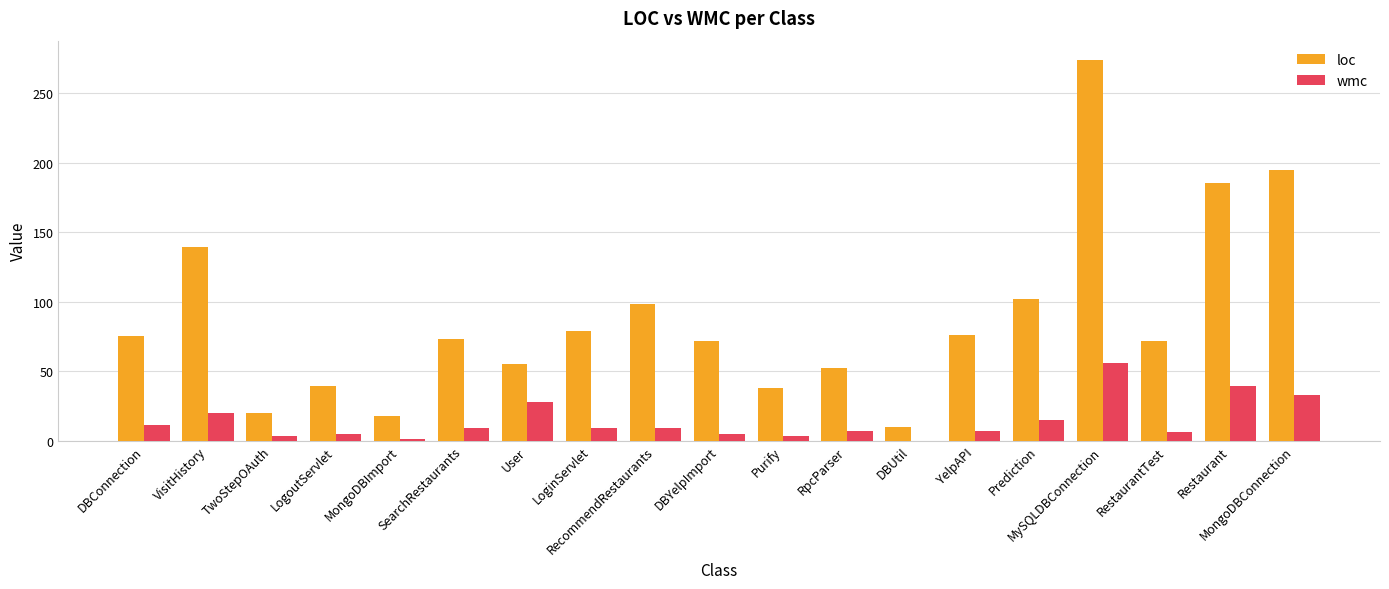

Which label corresponds to the largest value in the chart?

MySQLDBConnection